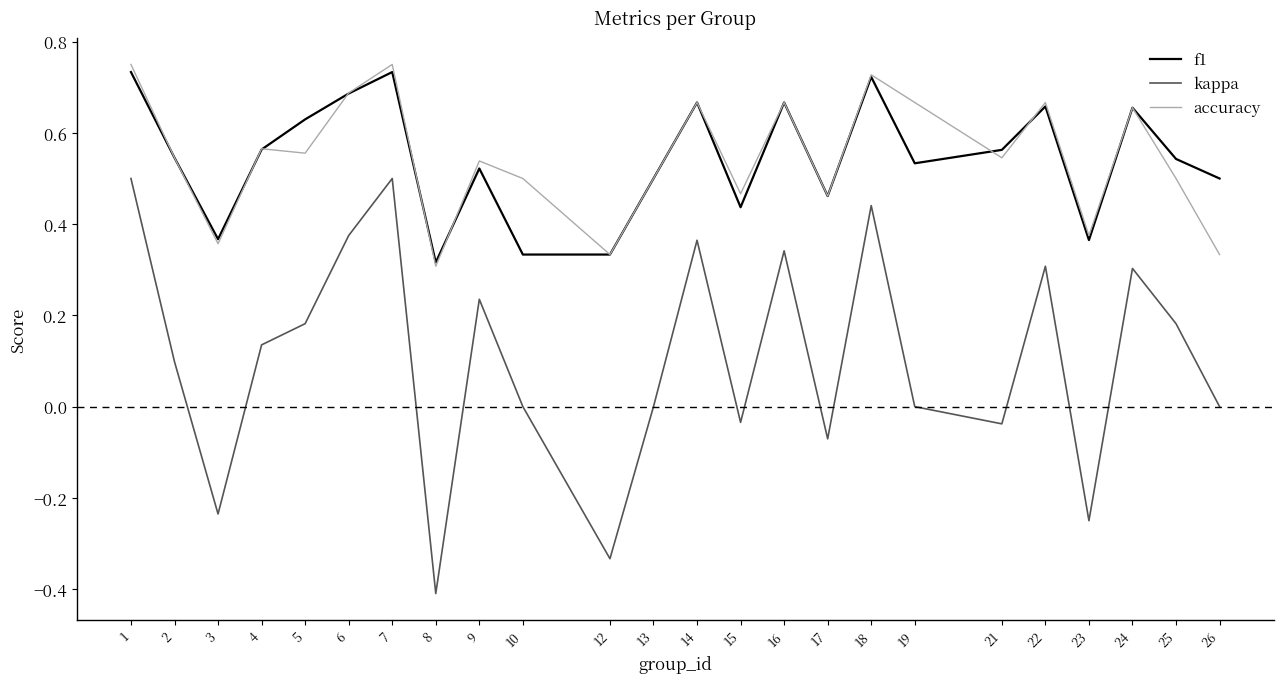

What is the sum of all accuracy values?

13.1